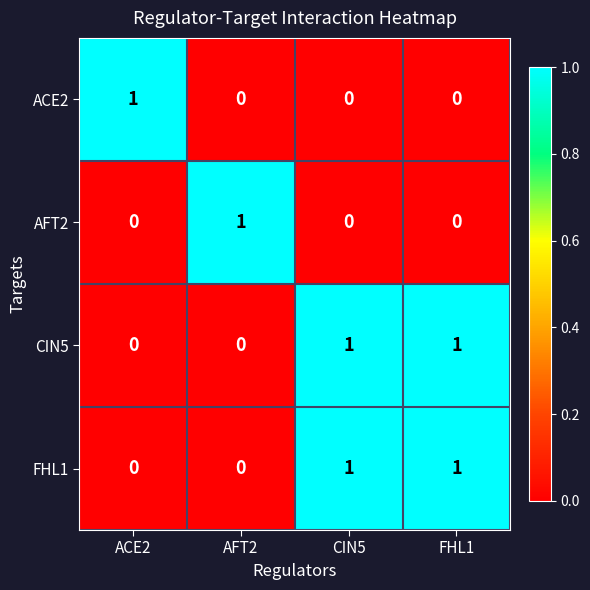

At how many categories does at least one series exceed 0?

4